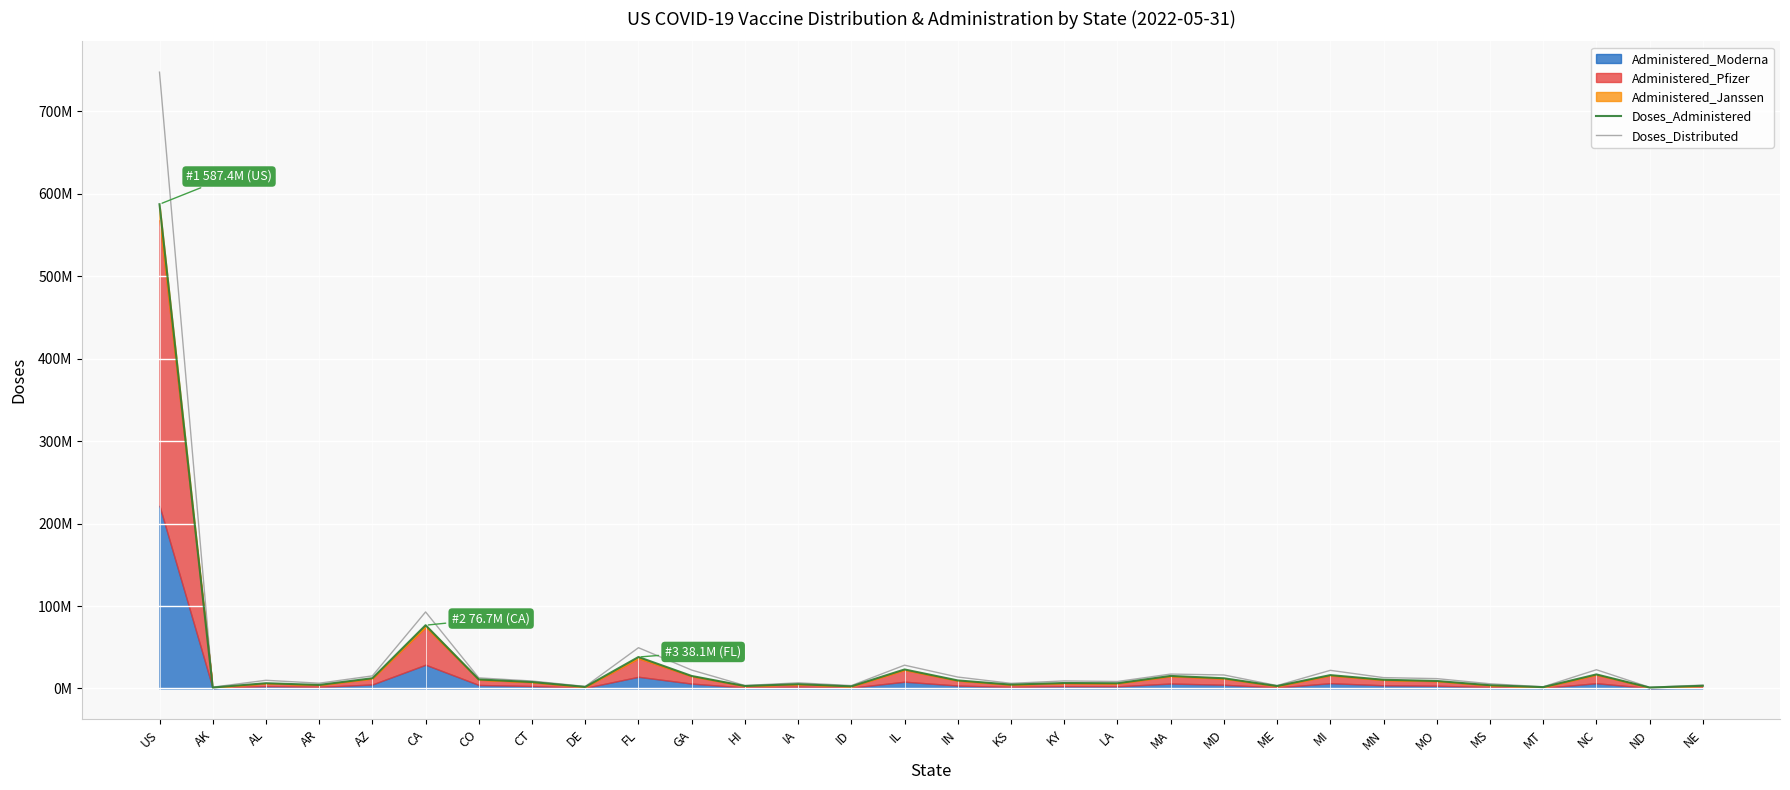

What is the label of the 8th point from the left?

CT